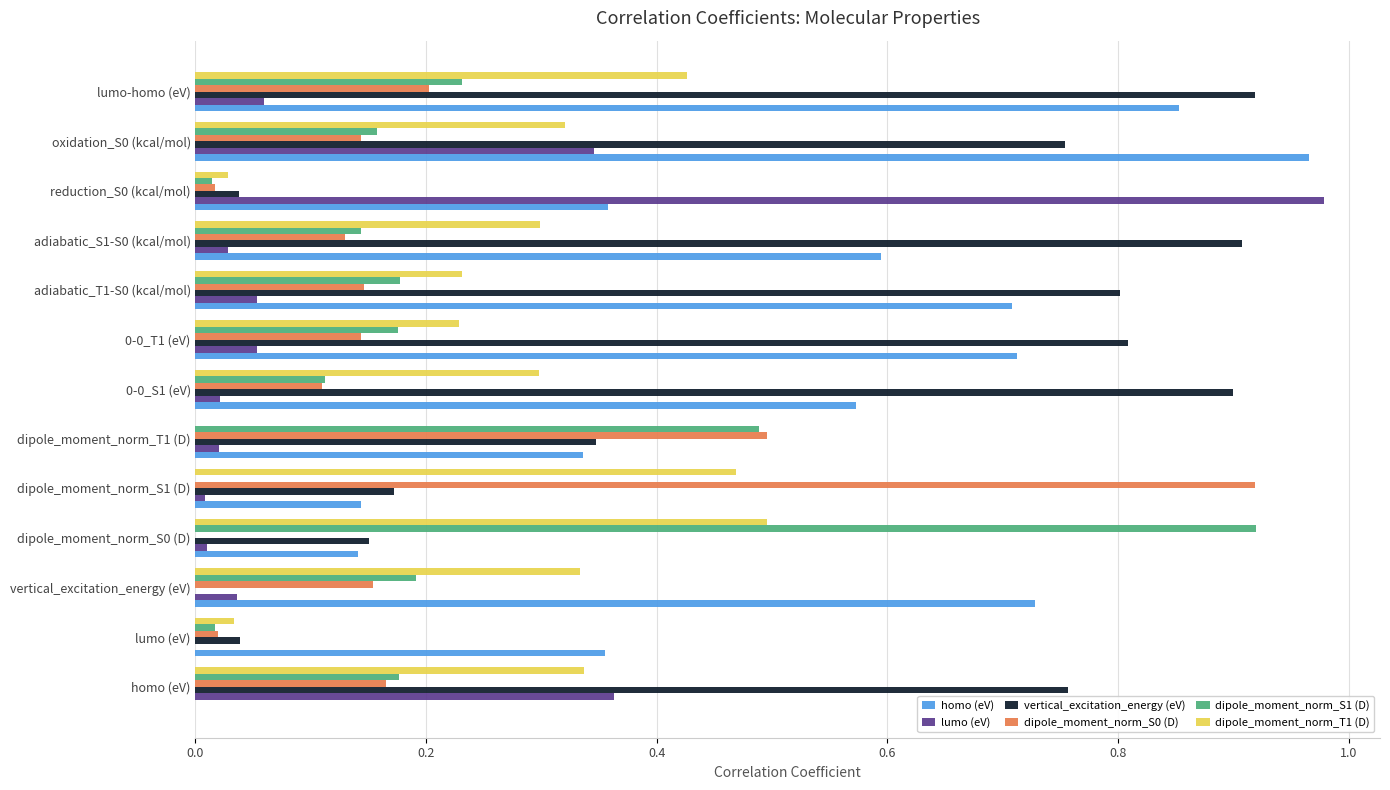

True or false: lumo (eV) has a value of 0.0 at dipole_moment_norm_S0 (D).

True